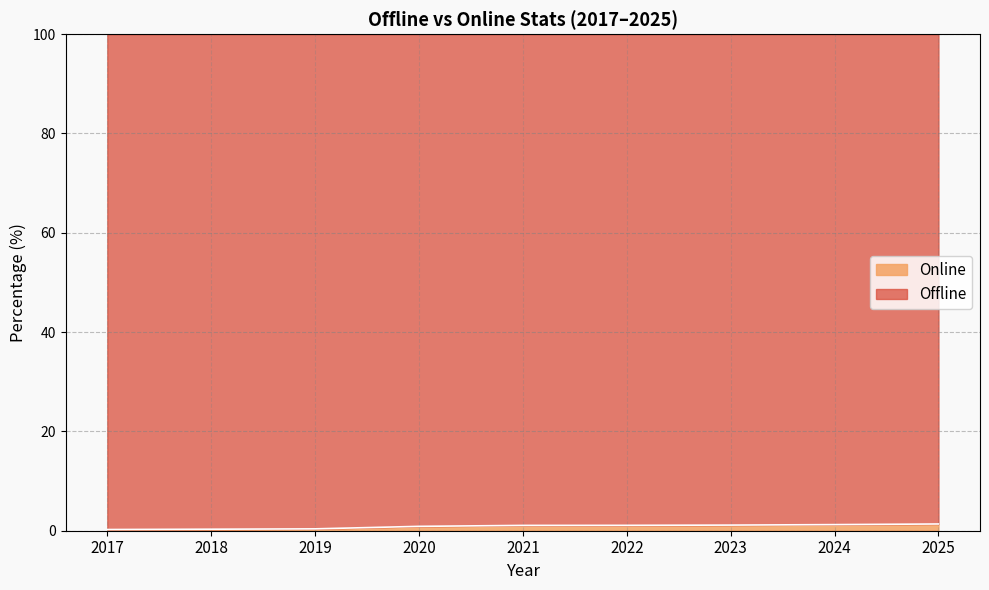

The value at 2025 is 1.4. True or false?

True